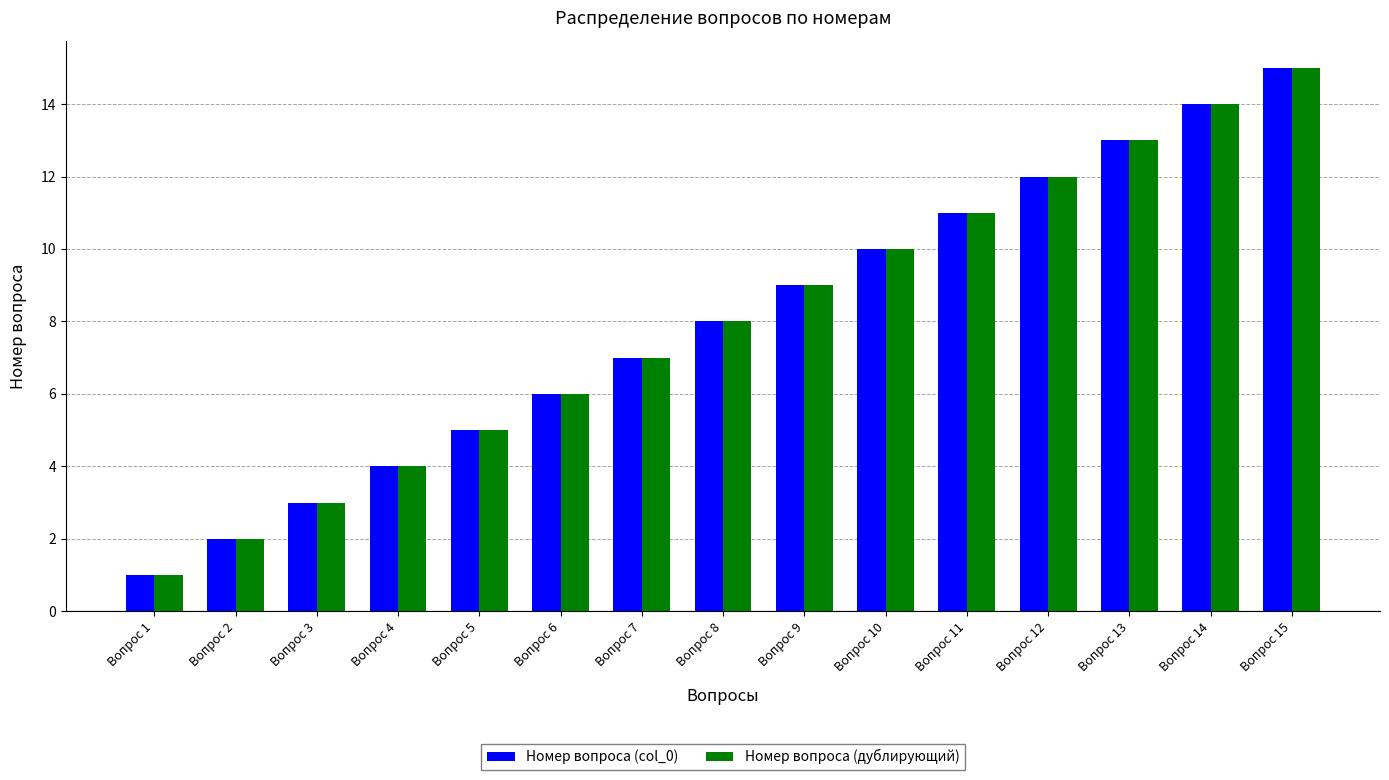

What is the difference between the maximum and minimum values in the Номер вопроса (дублирующий) series?

14